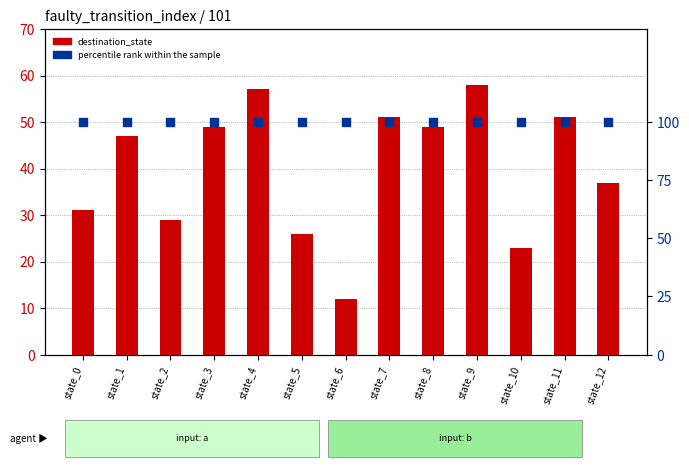

Is the value of destination_state at state_3 greater than the value of percentile rank within the sample at state_8?

No